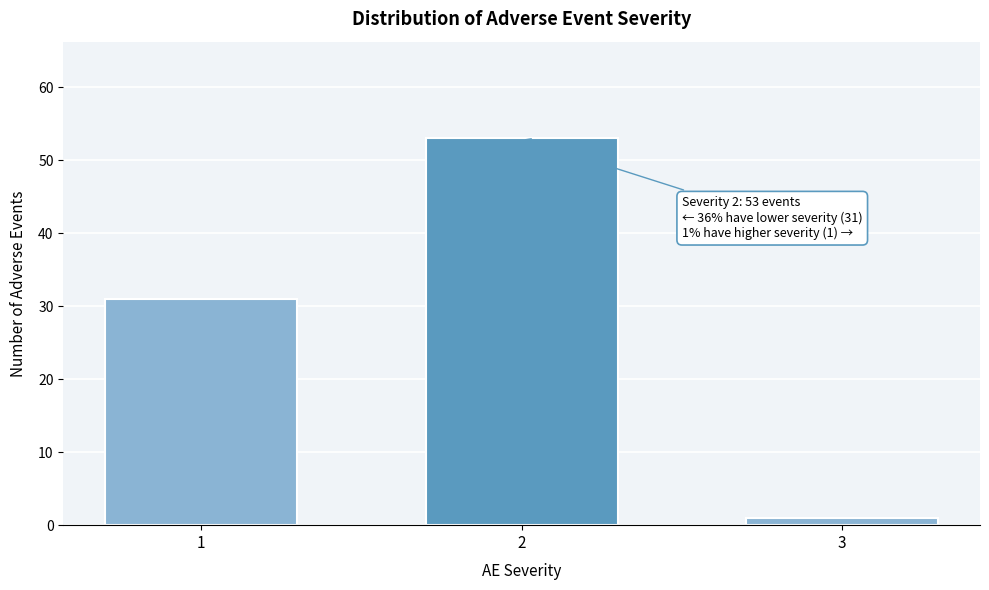

Reading right to left, what are all the values shown in this chart?

3=1	2=53	1=31